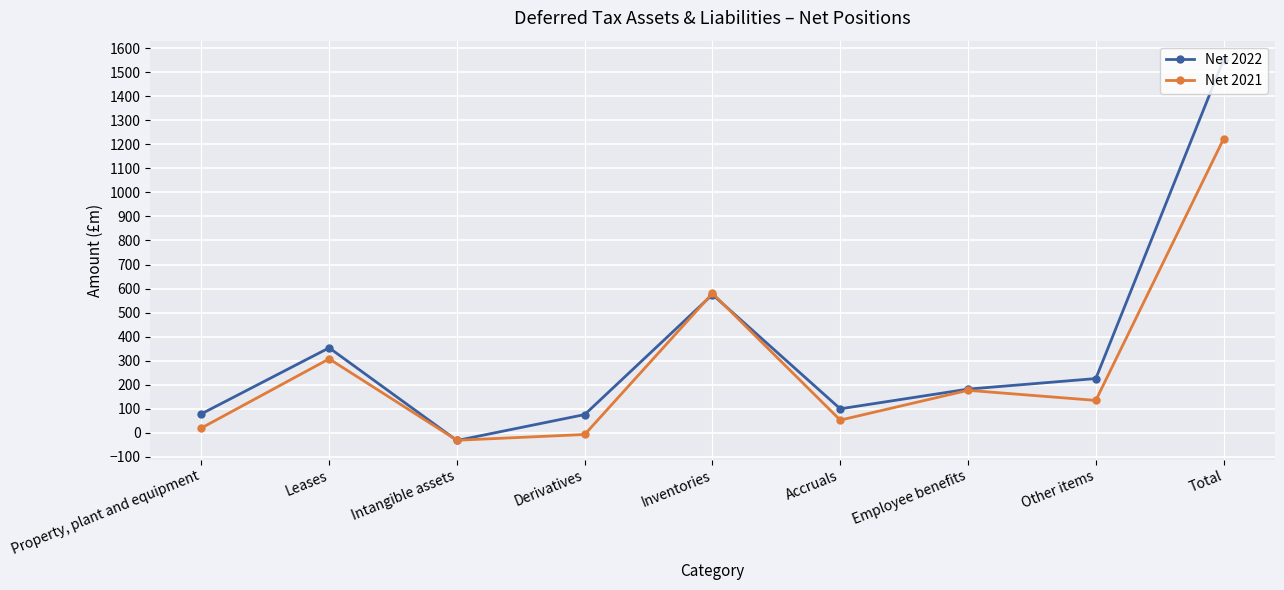

How many interior local valleys does the Net 2022 series have?

2